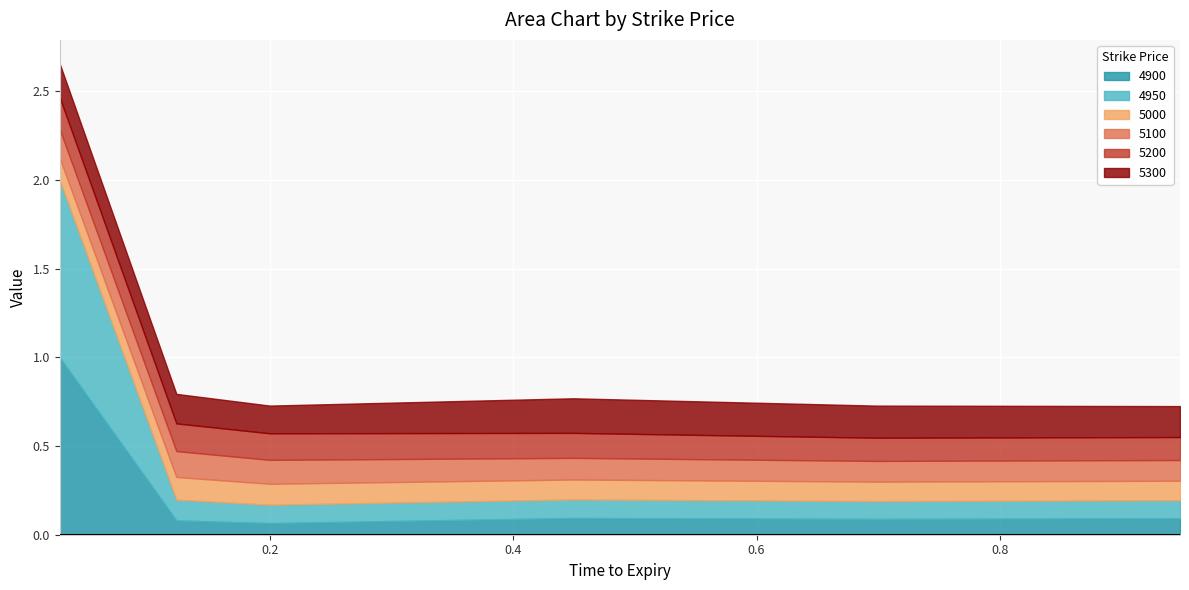

True or false: 4900 and 4950 intersect in this chart.

False